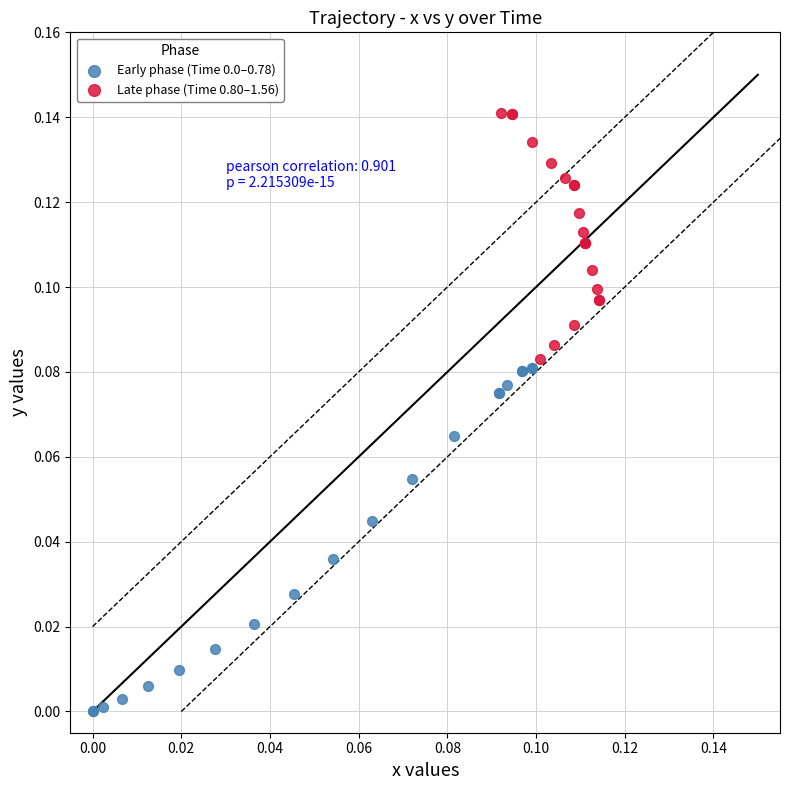

Which series reaches the maximum Y coordinate?

Late phase (Time 0.80–1.56)